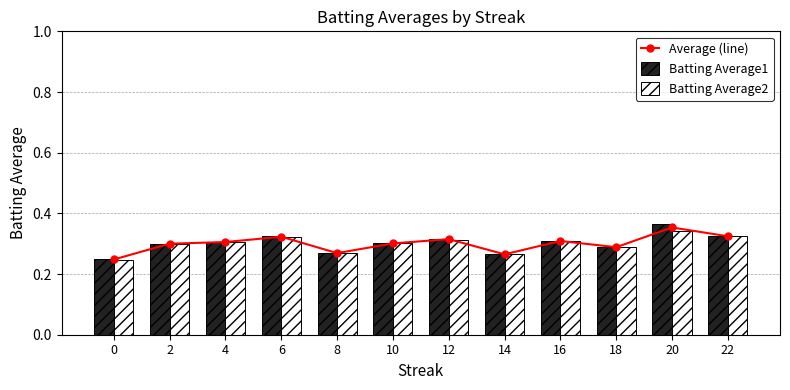

What is the sum of the Batting Average2 values at 4 and 14?

0.6